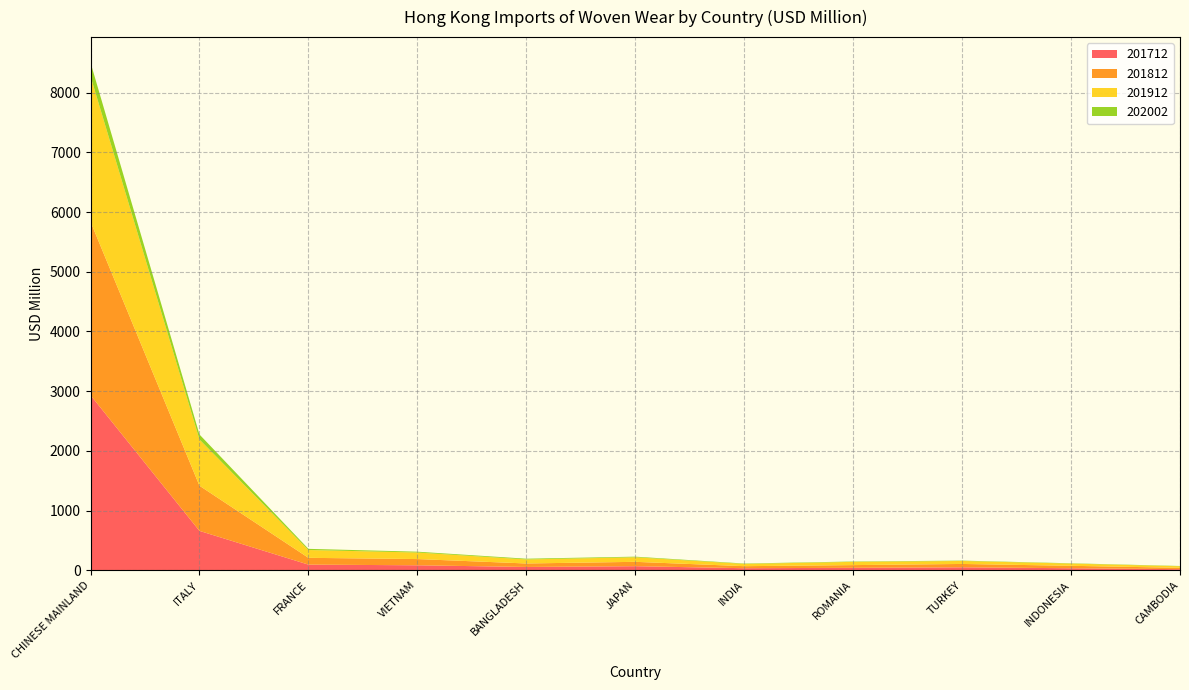

Reading left to right, transcribe all the data shown in this chart.

201712: 2932.0	658.7	93.4	82.3	54.3	67.0	33.3	39.9	48.4	32.8	17.5
201812: 2906.7	756.5	114.0	104.3	58.5	73.2	34.0	45.5	56.3	40.8	22.7
201912: 2436.5	773.9	130.9	109.7	67.5	76.3	38.0	54.2	49.8	37.2	25.6
202002: 230.2	84.6	19.4	14.0	12.4	10.4	6.5	6.2	5.9	5.0	4.8